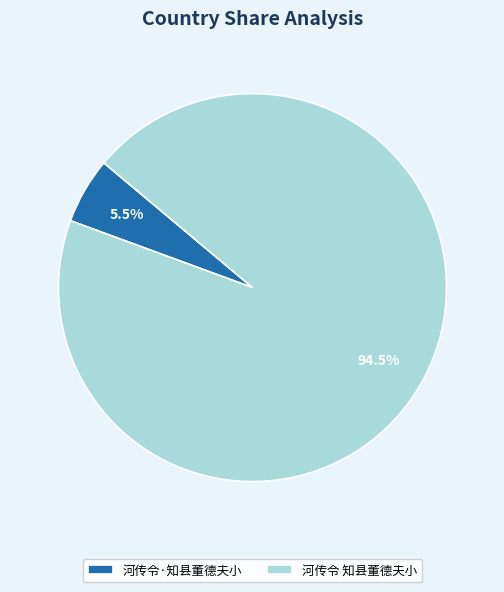

What portion of the pie excludes 河传令 知县董德夫小?

5.5%